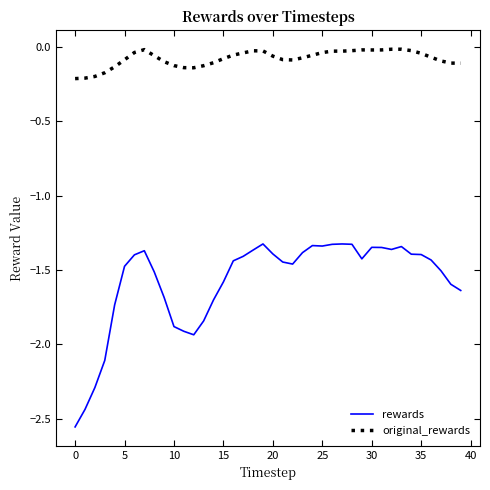

Which series has the largest range (max minus min)?

rewards